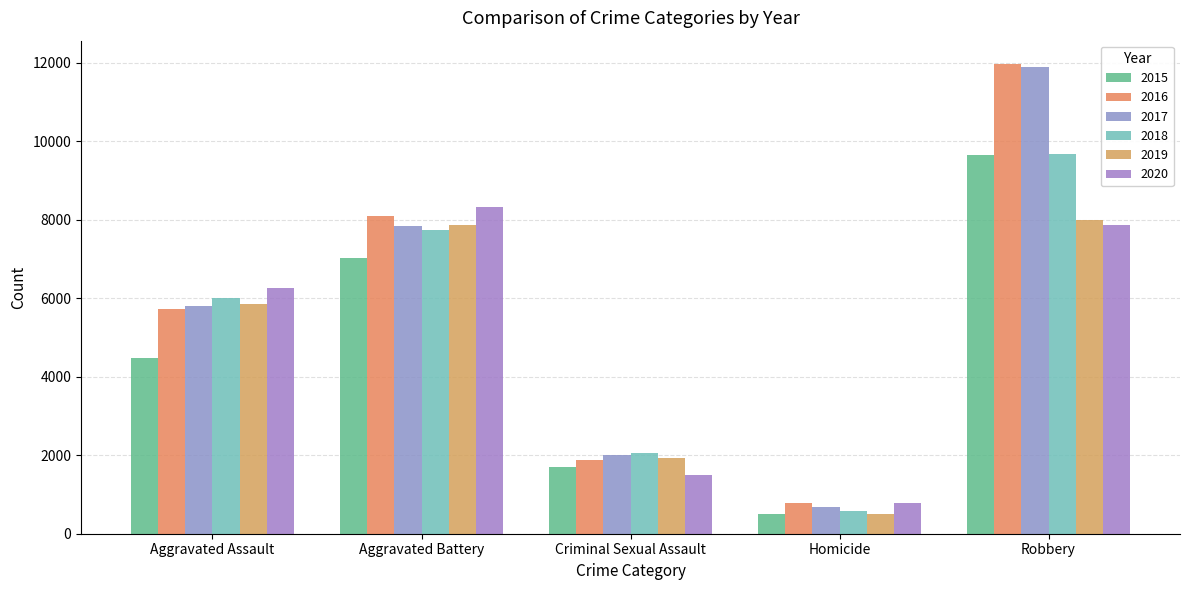

Which category has the highest value in the 2020 series?

Aggravated Battery